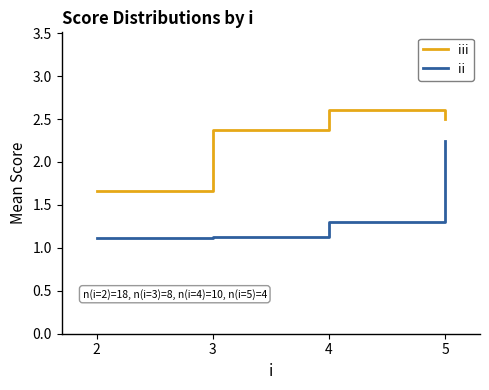

What is the average value of the ii series?

1.4